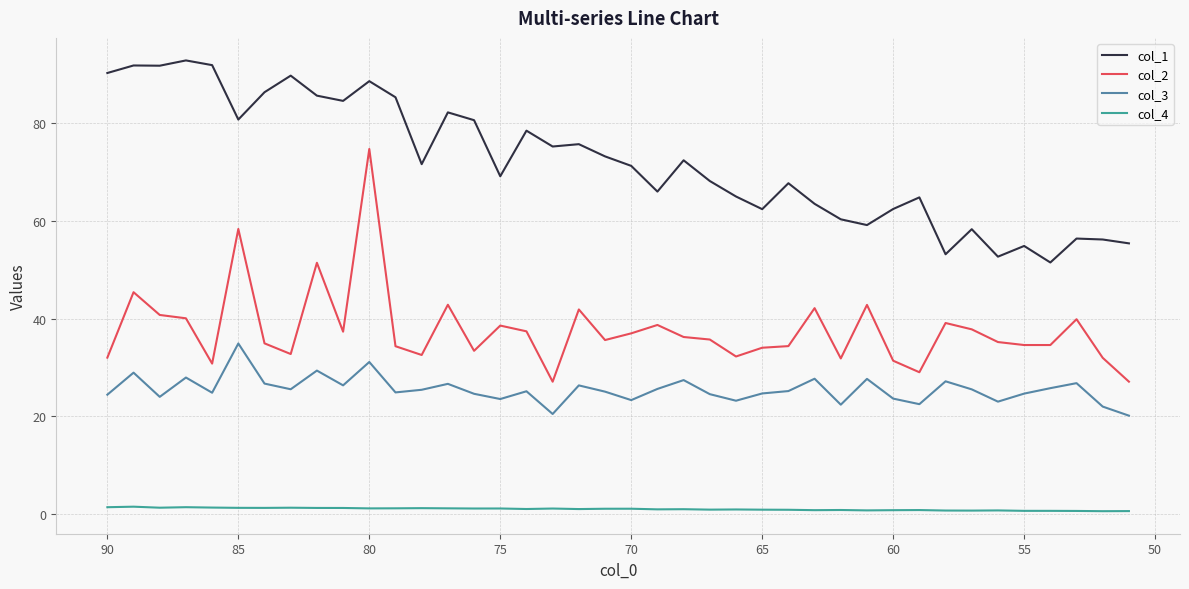

True or false: col_1 has a value of 26.8 at 27.

False